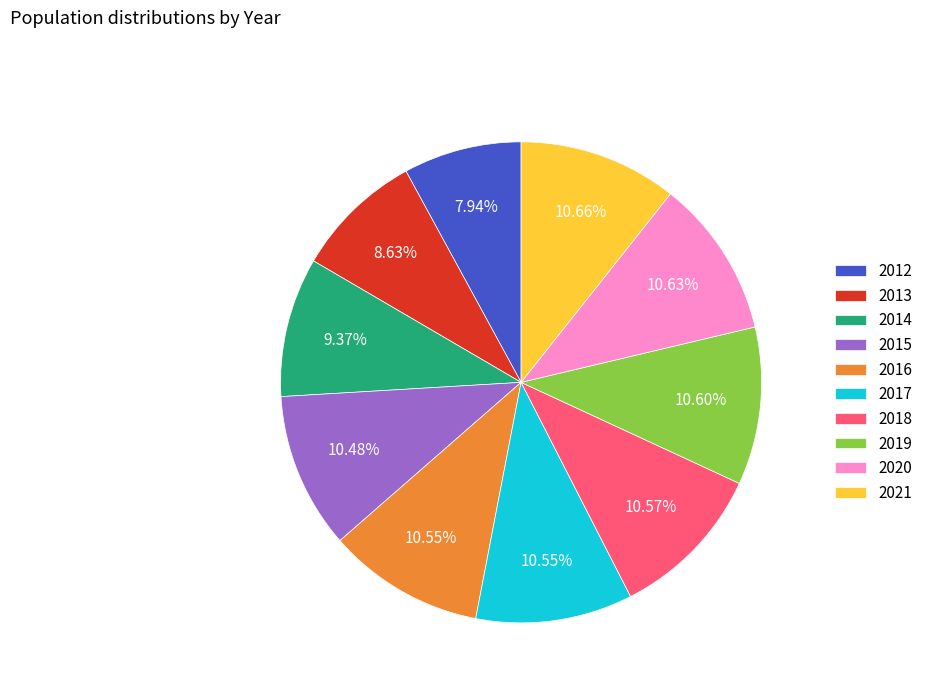

The 2013 slice represents 9% of the pie. True or false?

True